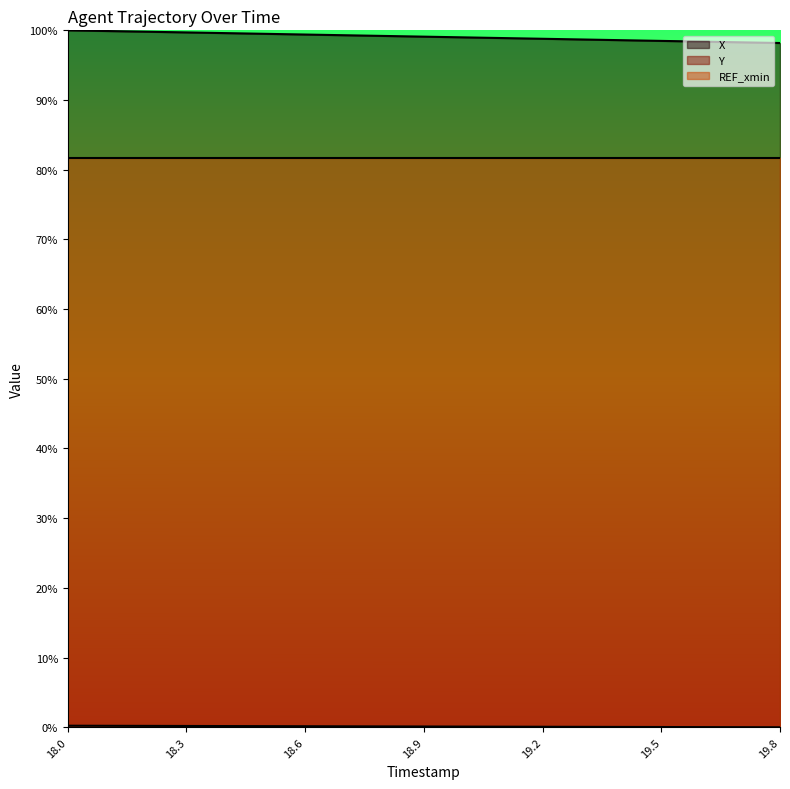

True or false: Y has more than 2 interior local peaks.

False